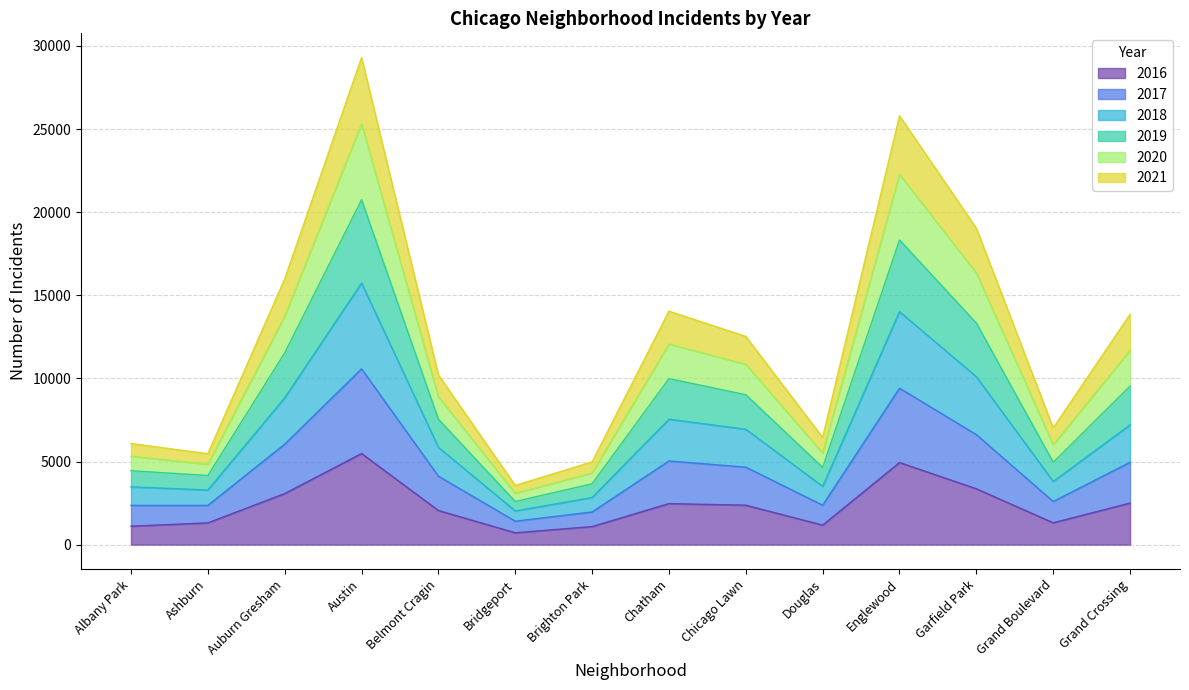

At which label is 2017 closest to 5993?

Auburn Gresham